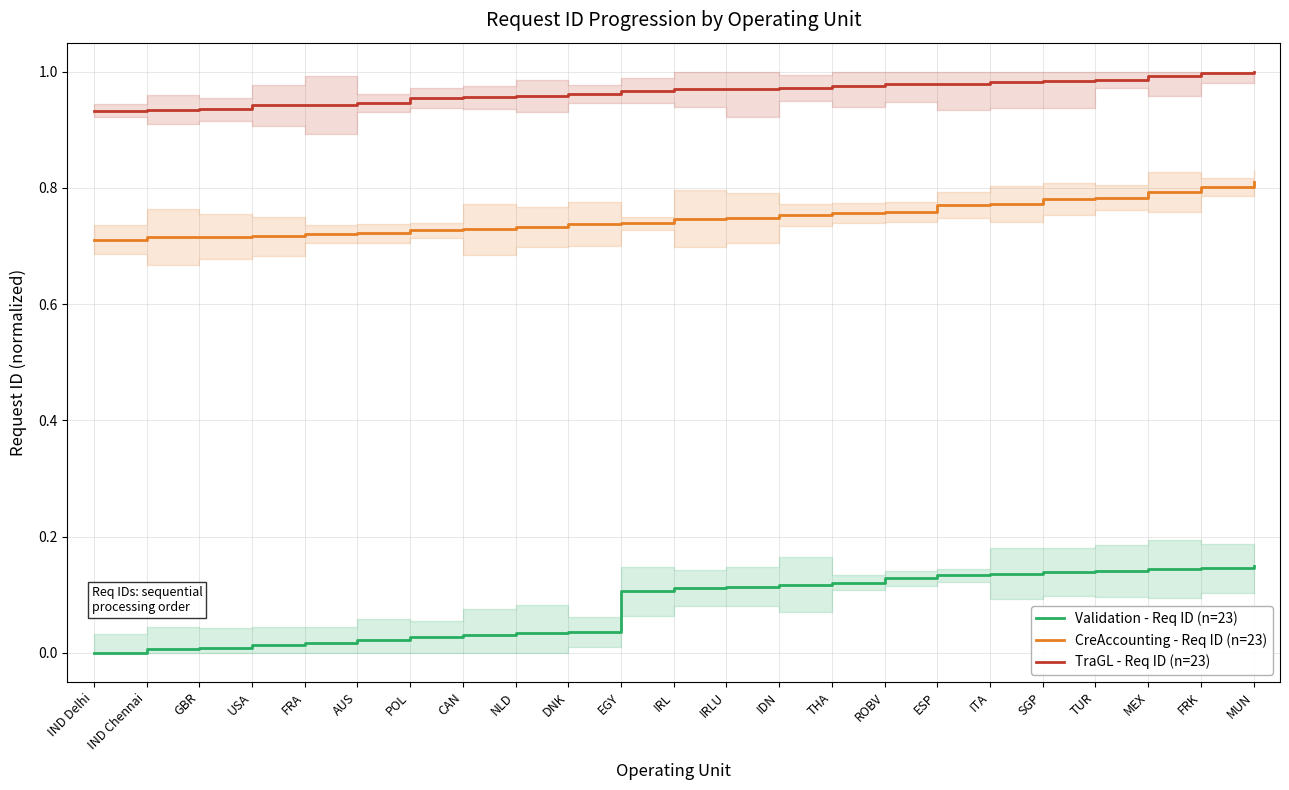

Reading right to left, list all the values displayed in this chart.

Validation - Req ID (n=23): MUN=0.1	FRK=0.1	MEX=0.1	TUR=0.1	SGP=0.1	ITA=0.1	ESP=0.1	ROBV=0.1	THA=0.1	IDN=0.1	IRLU=0.1	IRL=0.1	EGY=0.1	DNK=0.0	NLD=0.0	CAN=0.0	POL=0.0	AUS=0.0	FRA=0.0	USA=0.0	GBR=0.0	IND Chennai=0.0	IND Delhi=0.0
CreAccounting - Req ID (n=23): MUN=0.8	FRK=0.8	MEX=0.8	TUR=0.8	SGP=0.8	ITA=0.8	ESP=0.8	ROBV=0.8	THA=0.8	IDN=0.8	IRLU=0.7	IRL=0.7	EGY=0.7	DNK=0.7	NLD=0.7	CAN=0.7	POL=0.7	AUS=0.7	FRA=0.7	USA=0.7	GBR=0.7	IND Chennai=0.7	IND Delhi=0.7
TraGL - Req ID (n=23): MUN=1.0	FRK=1.0	MEX=1.0	TUR=1.0	SGP=1.0	ITA=1.0	ESP=1.0	ROBV=1.0	THA=1.0	IDN=1.0	IRLU=1.0	IRL=1.0	EGY=1.0	DNK=1.0	NLD=1.0	CAN=1.0	POL=1.0	AUS=0.9	FRA=0.9	USA=0.9	GBR=0.9	IND Chennai=0.9	IND Delhi=0.9